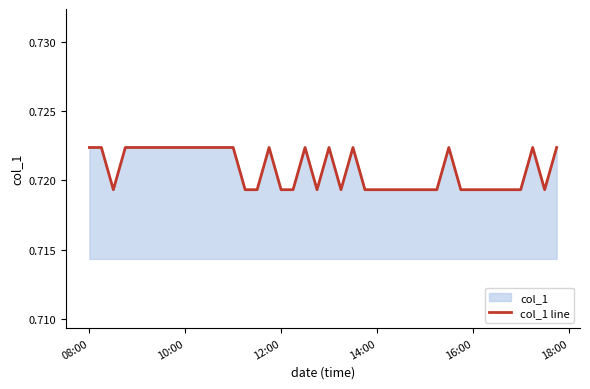

Does the chart have visible grid lines?

No